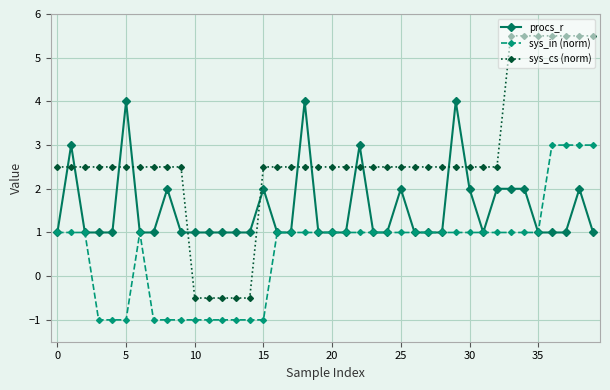

Count the number of data series in this chart.

3